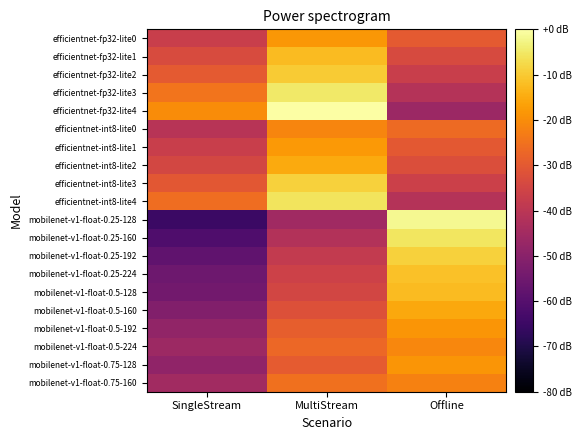

Count the number of categories in the chart.

3